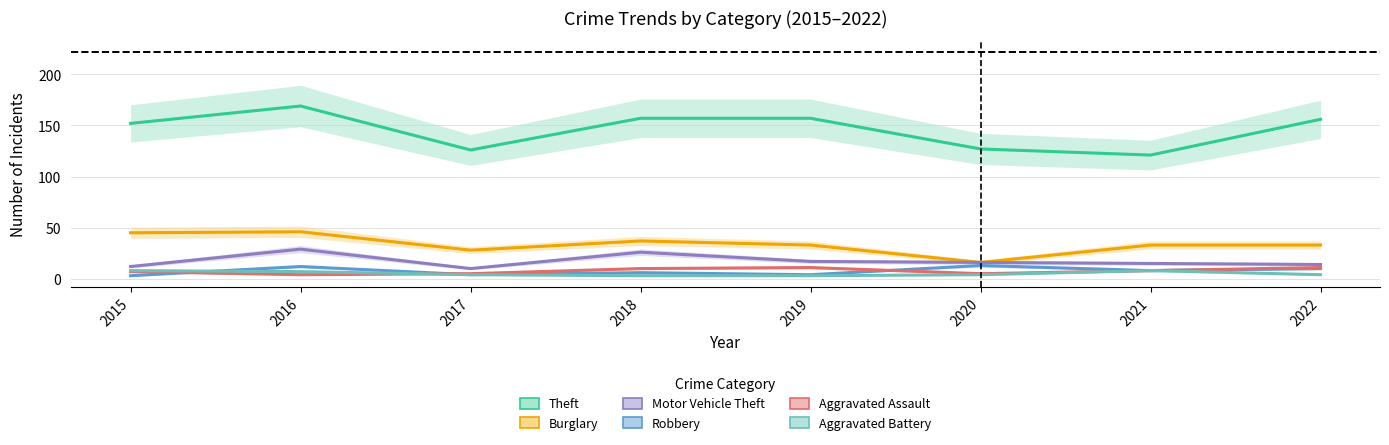

At 2015, list the series in order from largest to smallest.

Theft, Burglary, Motor Vehicle Theft, Aggravated Battery, Aggravated Assault, Robbery